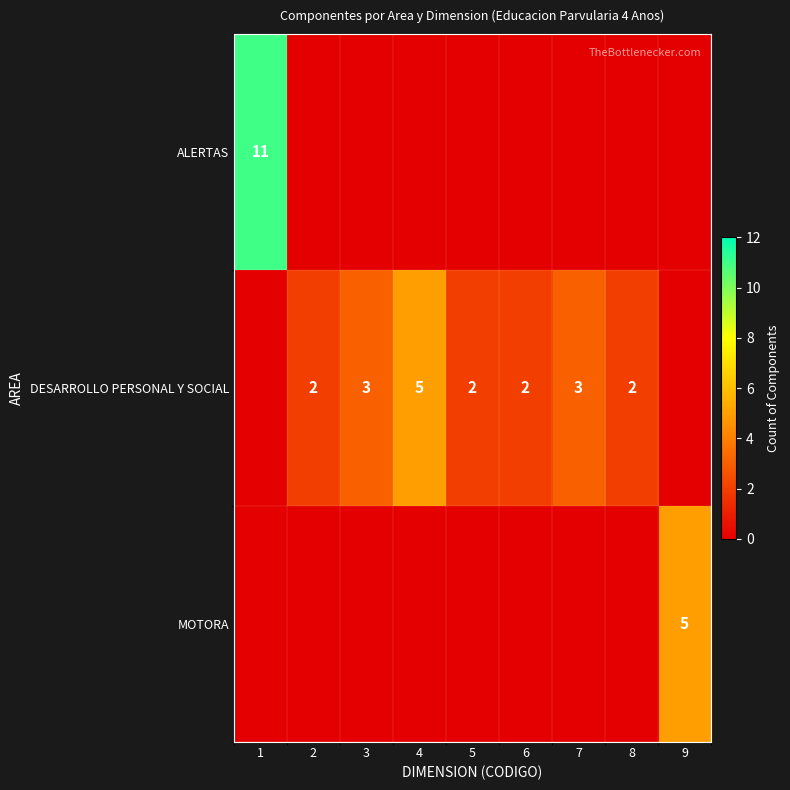

At how many categories does at least one series exceed 6?

1